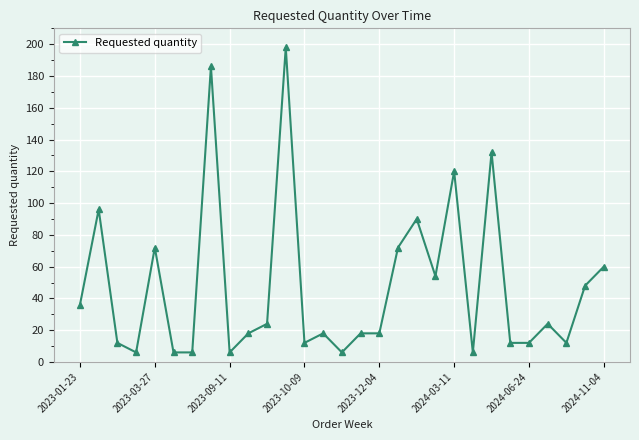

Is this an area chart (filled region under the line)?

No